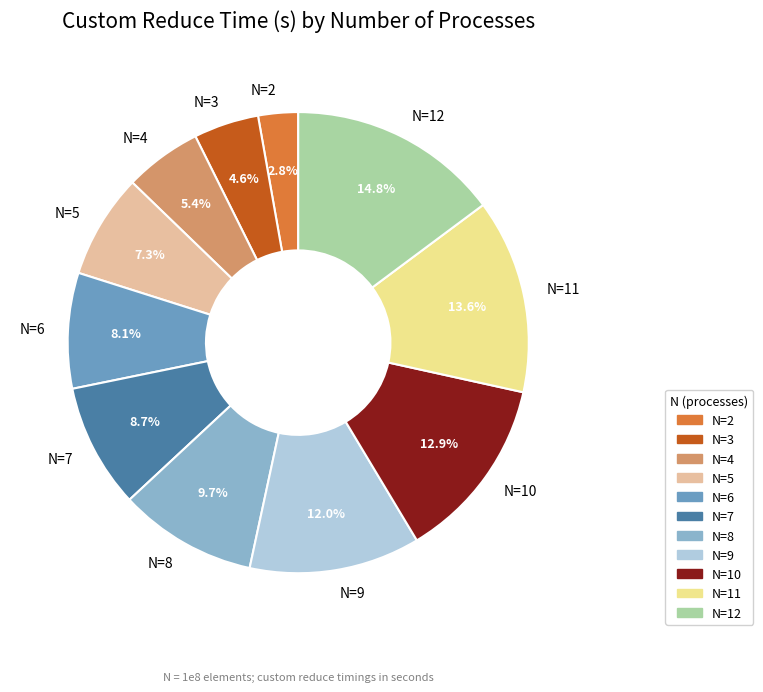

What is the ratio of the value at N=12 to the value at N=8?

1.5